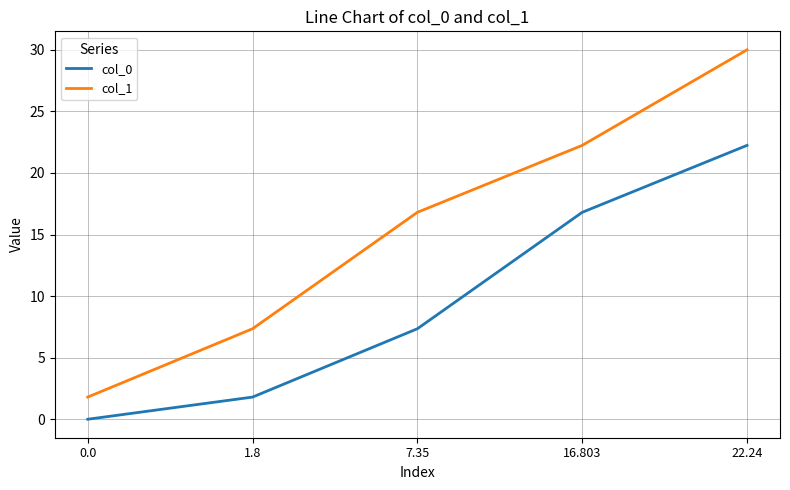

How many lines are shown in the chart?

2